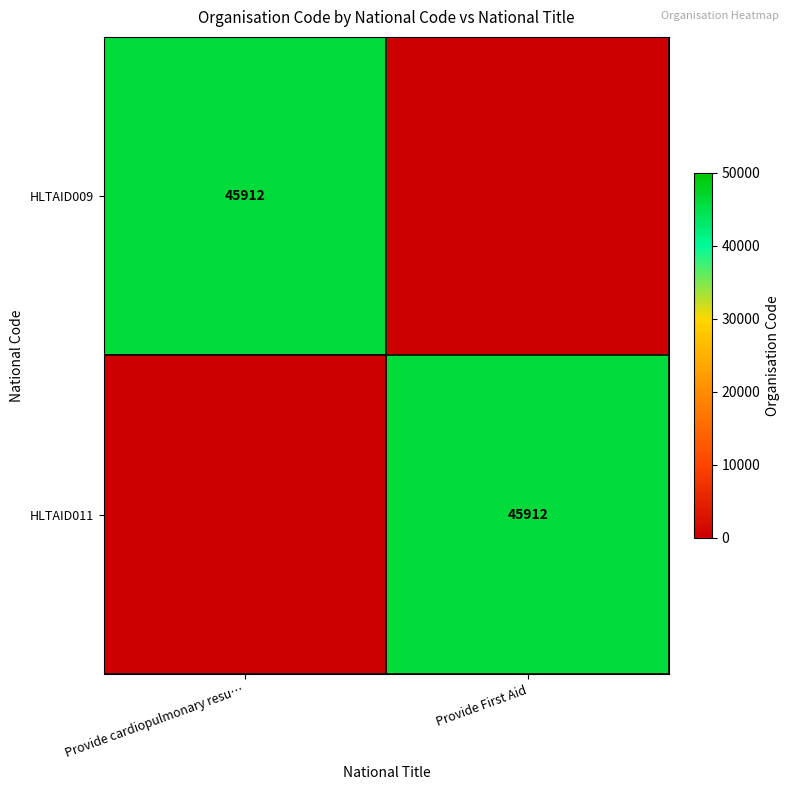

Between Provide First Aid and Provide cardiopulmonary resu…, which is larger?

Provide cardiopulmonary resu…